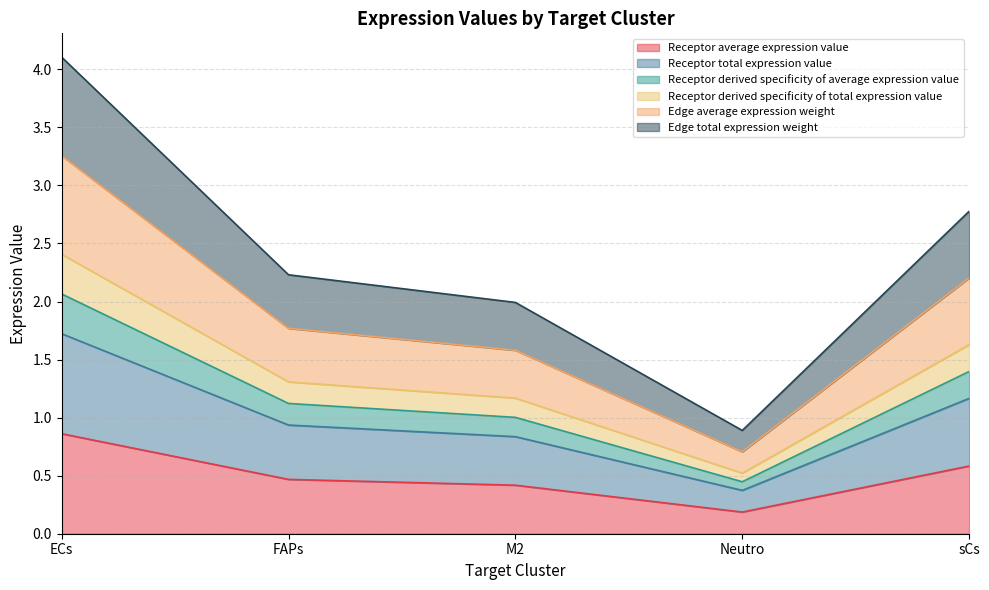

List the series in order of their peak value, highest first.

Edge total expression weight, Edge average expression weight, Receptor total expression value, Receptor average expression value, Receptor derived specificity of total expression value, Receptor derived specificity of average expression value